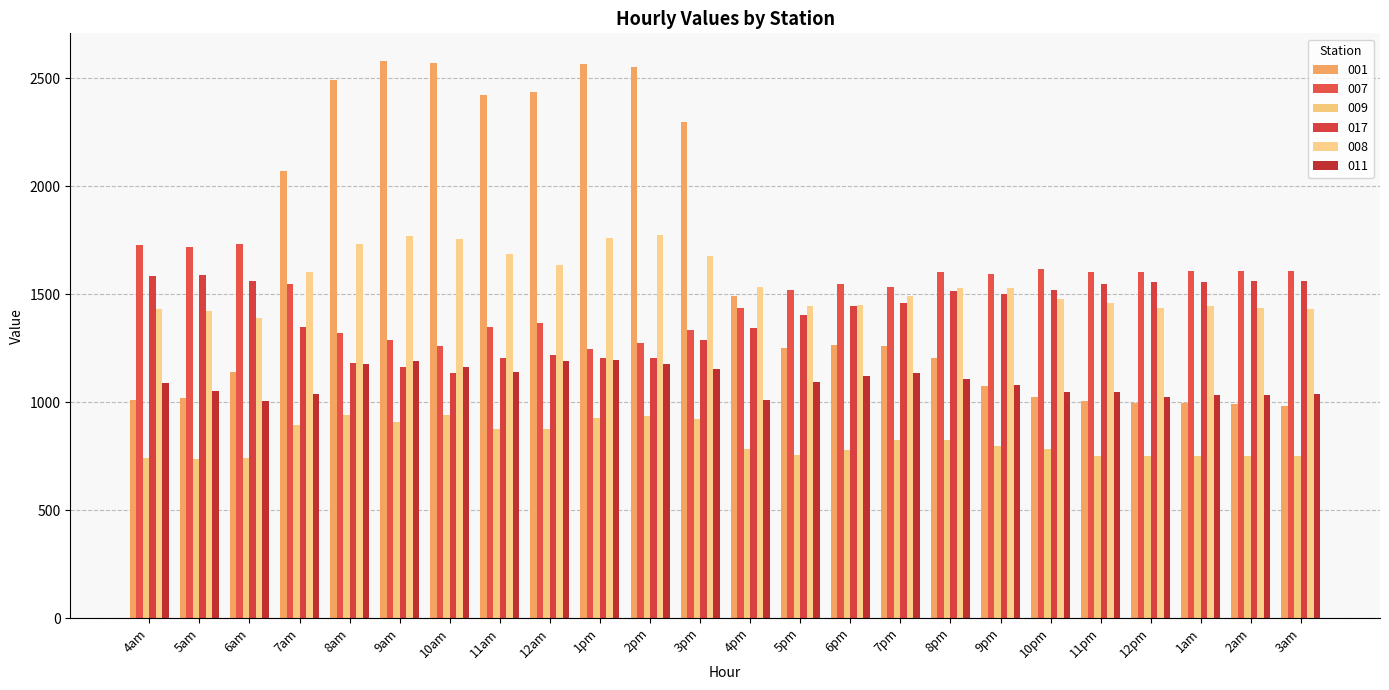

How many groups of bars are there?

24